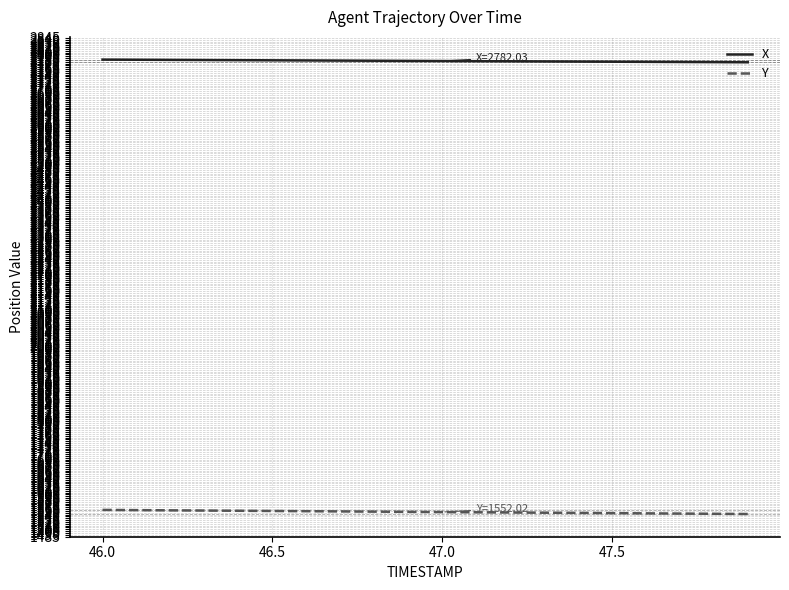

True or false: Y and X intersect in this chart.

False